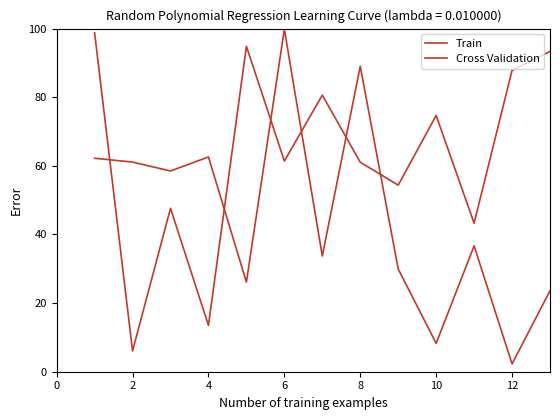

How many lines are shown in the chart?

2